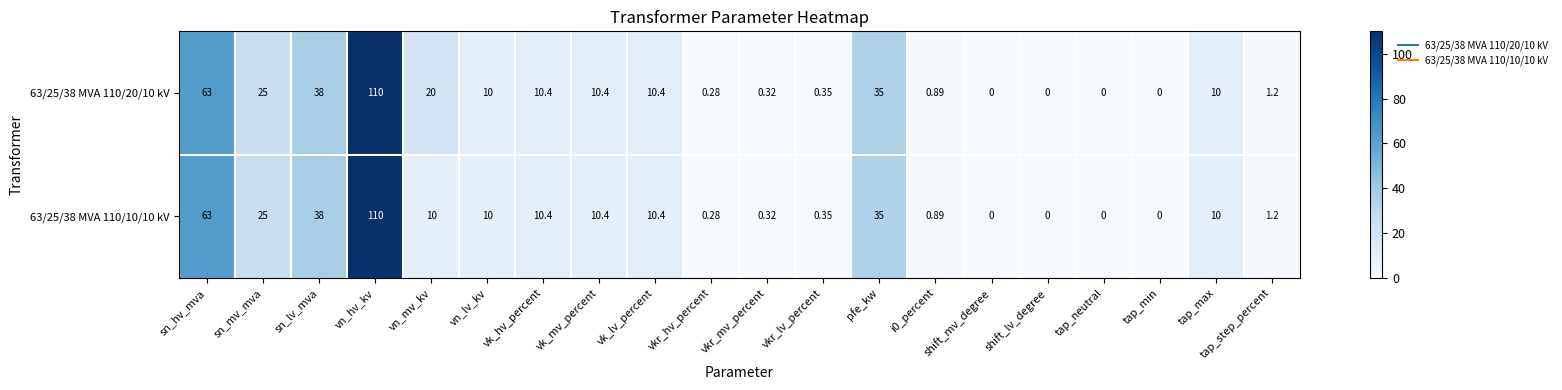

At which category is the sum across all series the highest?

vn_hv_kv